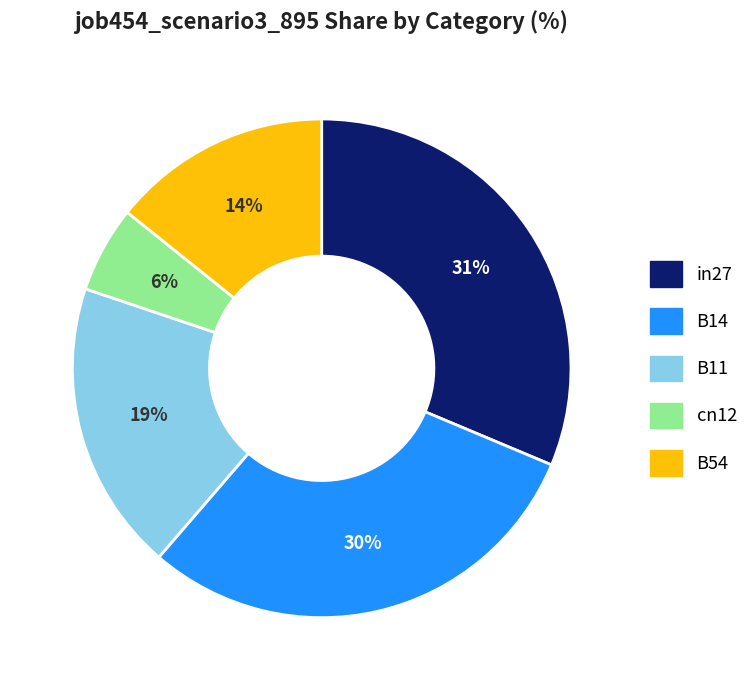

Is it true that B54 is 14% of the pie?

True